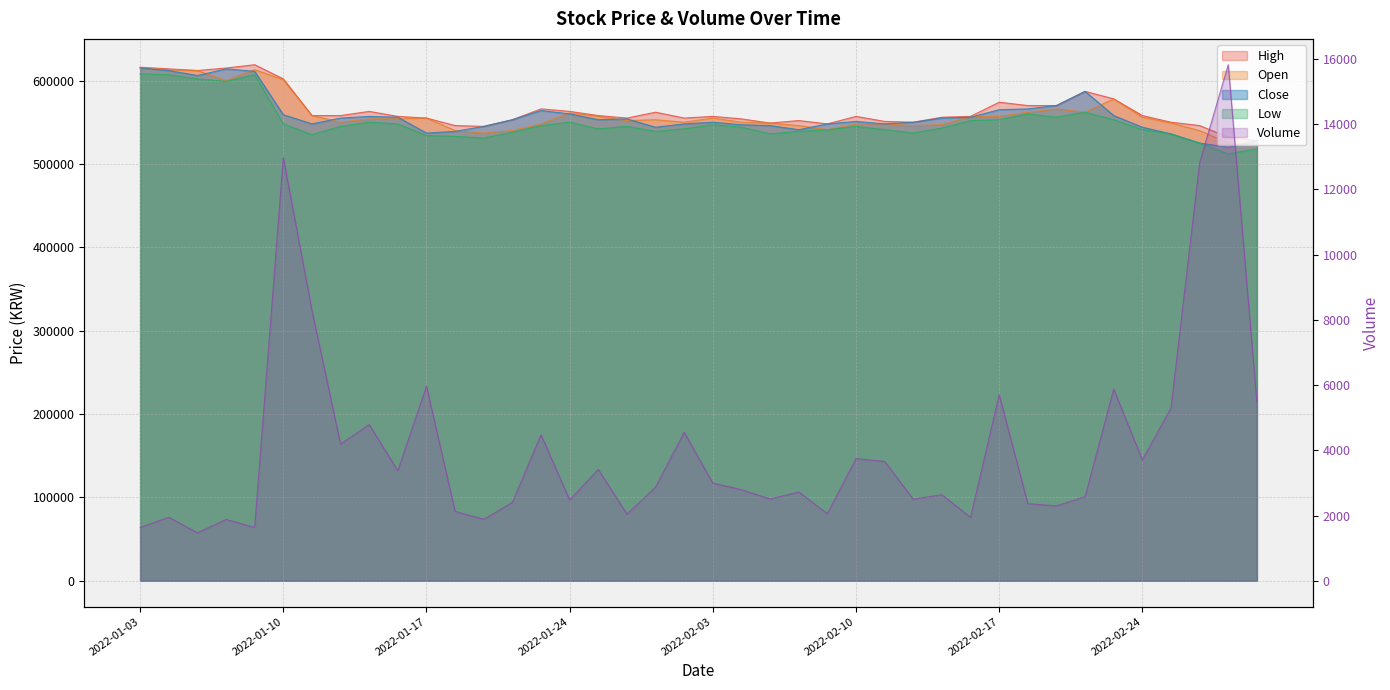

What is the difference between the highest and lowest values at 29?

555057